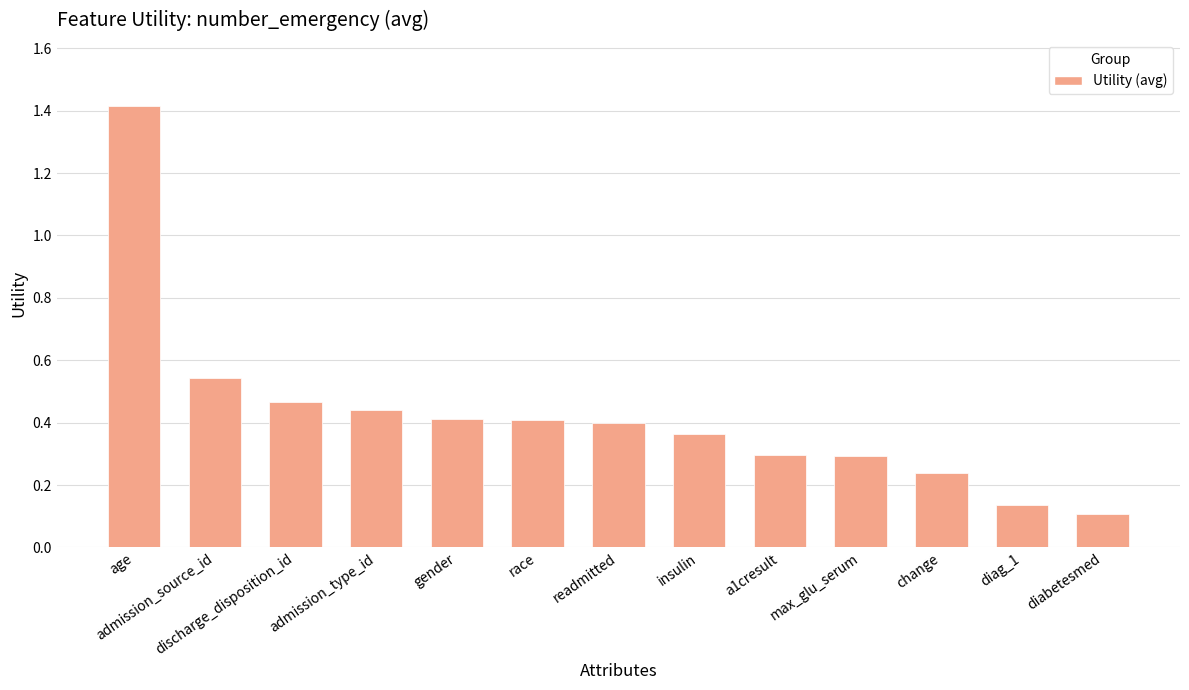

True or false: the data shows 0.4 at readmitted.

True